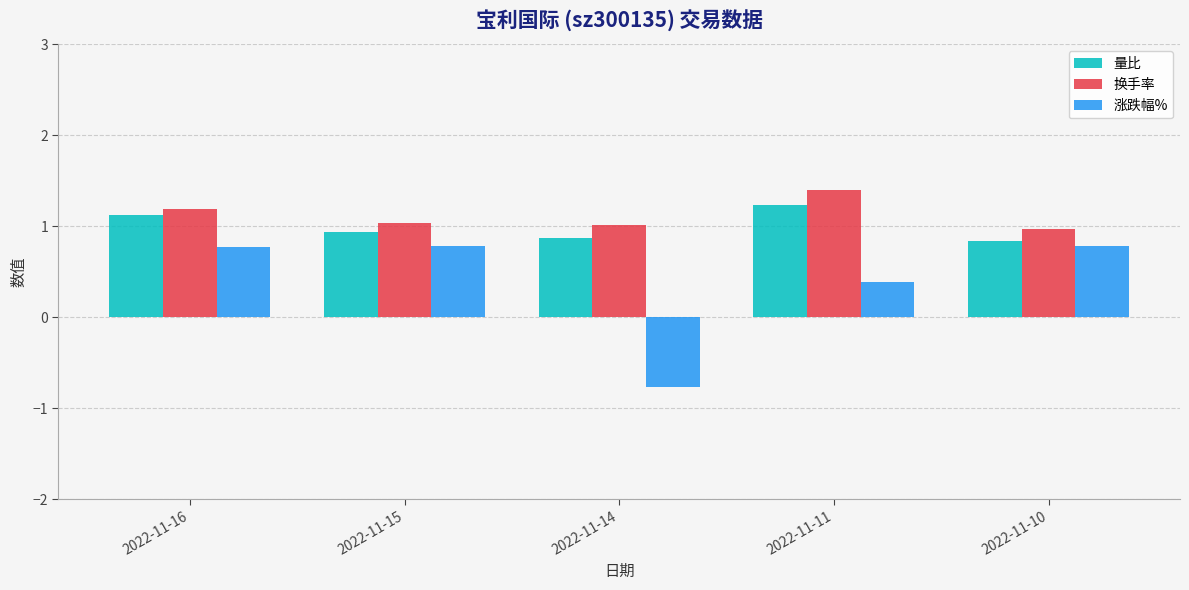

What is the value of the 量比 bar at the 4th from the left?

1.2